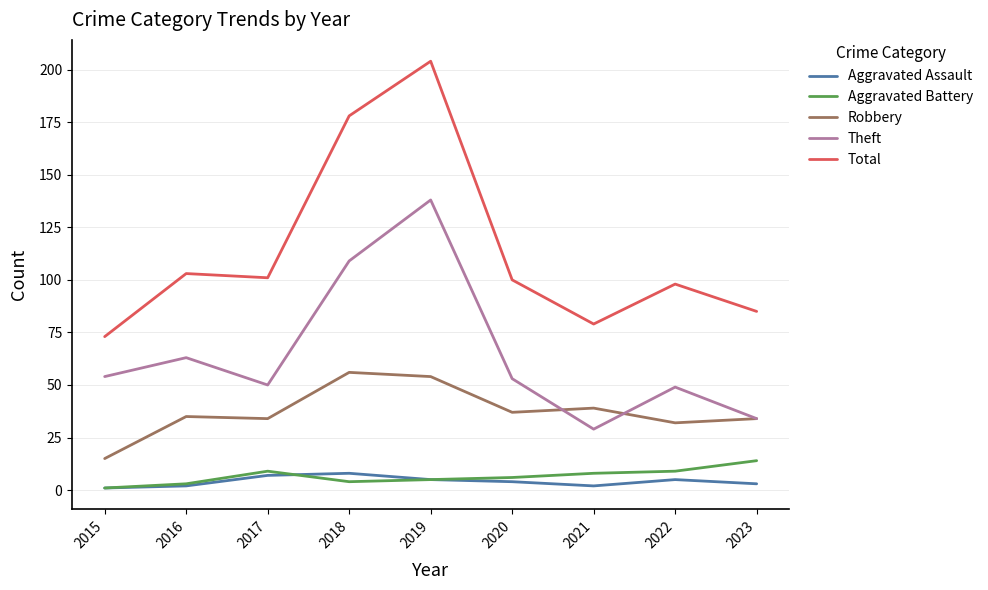

Is it true that Theft equals 18 at 2019?

False